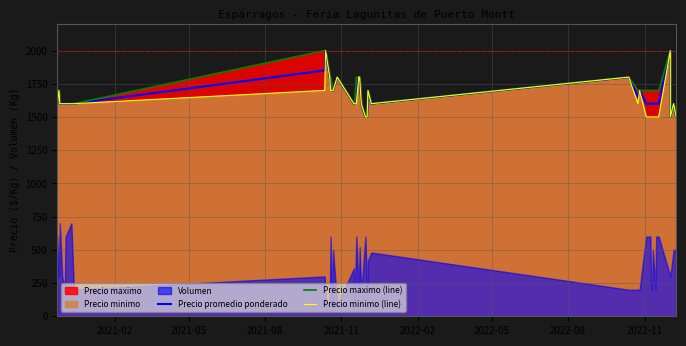

What is the value of the Precio maximo (line) point at the 39th from the left?

1600